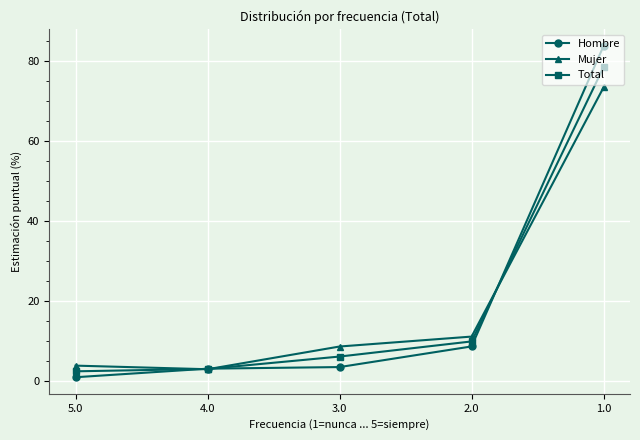

Which series has the widest spread of values?

Hombre